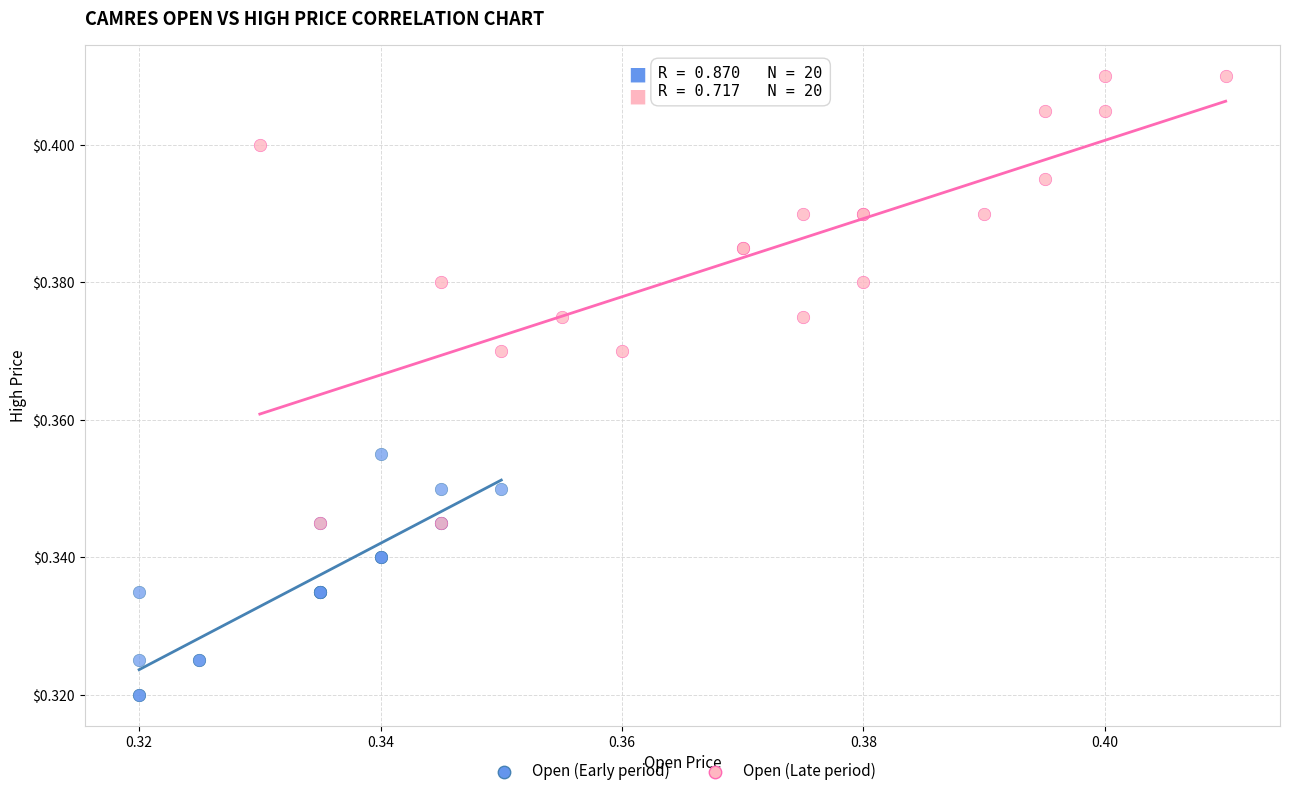

Which series contains the highest Y value?

Open (Late period)